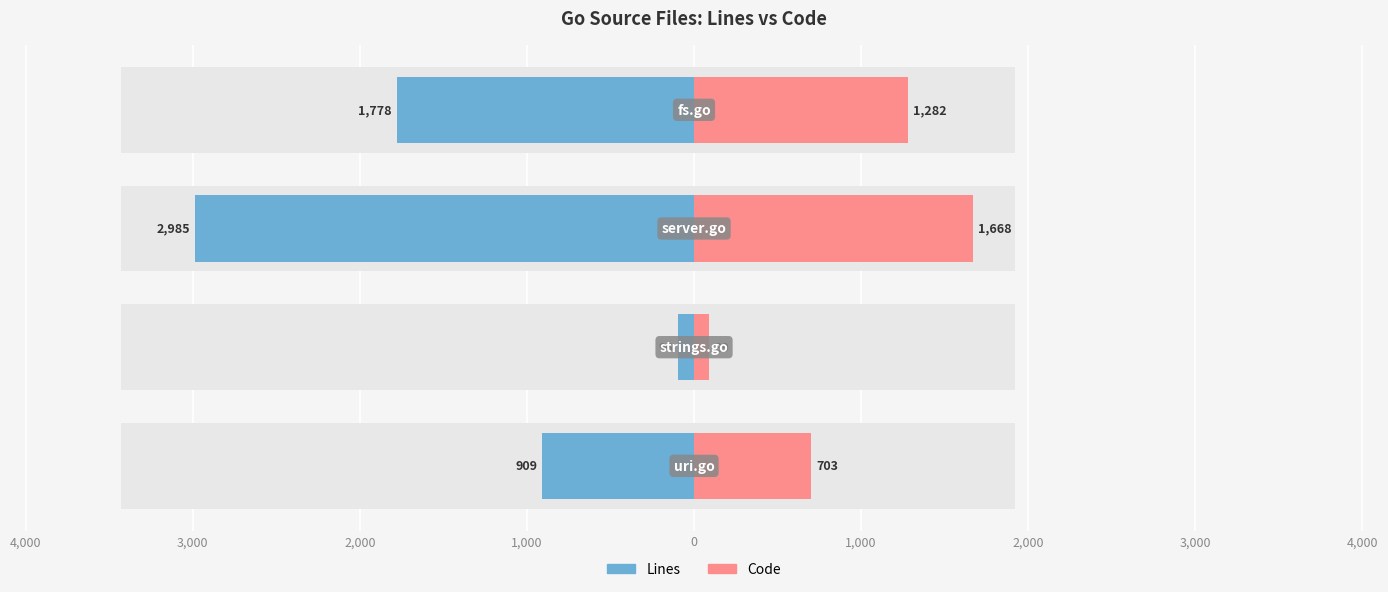

How many distinct data groups are displayed?

2